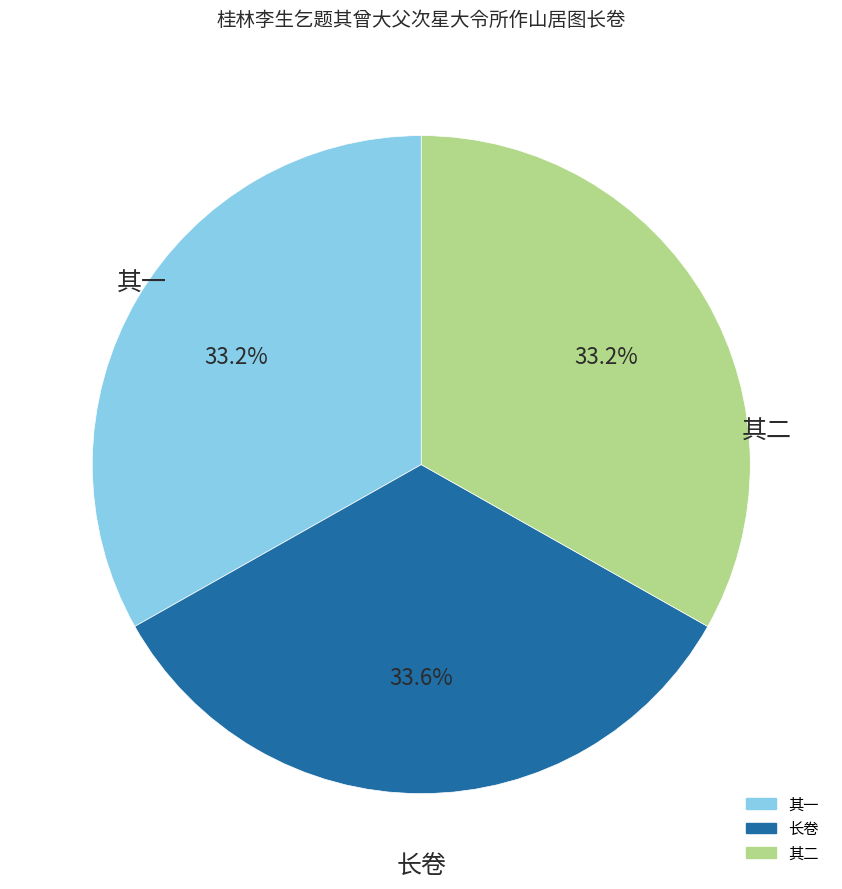

How many segments does this pie chart have?

3